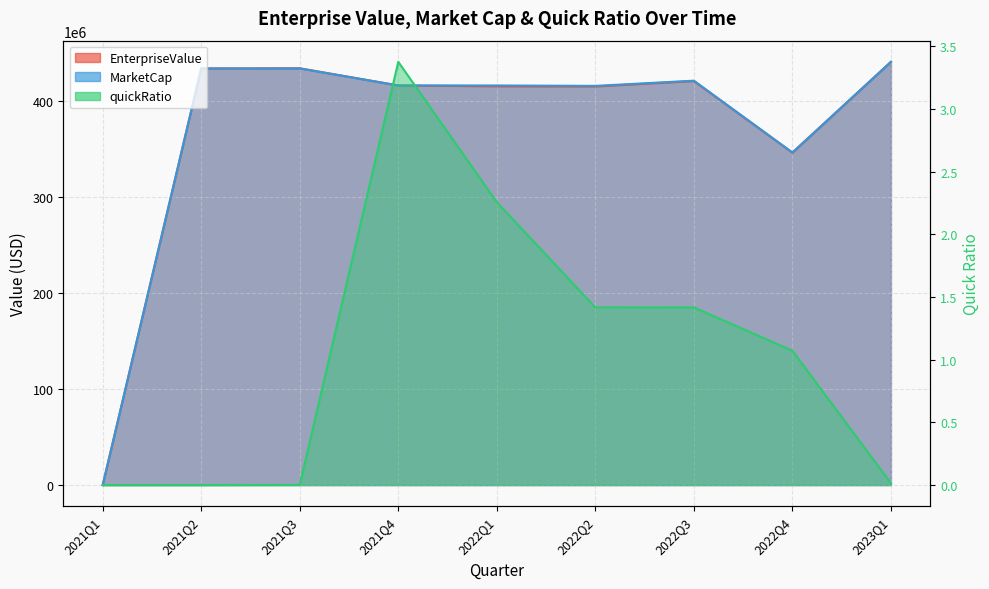

What is the difference between the highest and lowest values at 2021Q4?

415716371.6